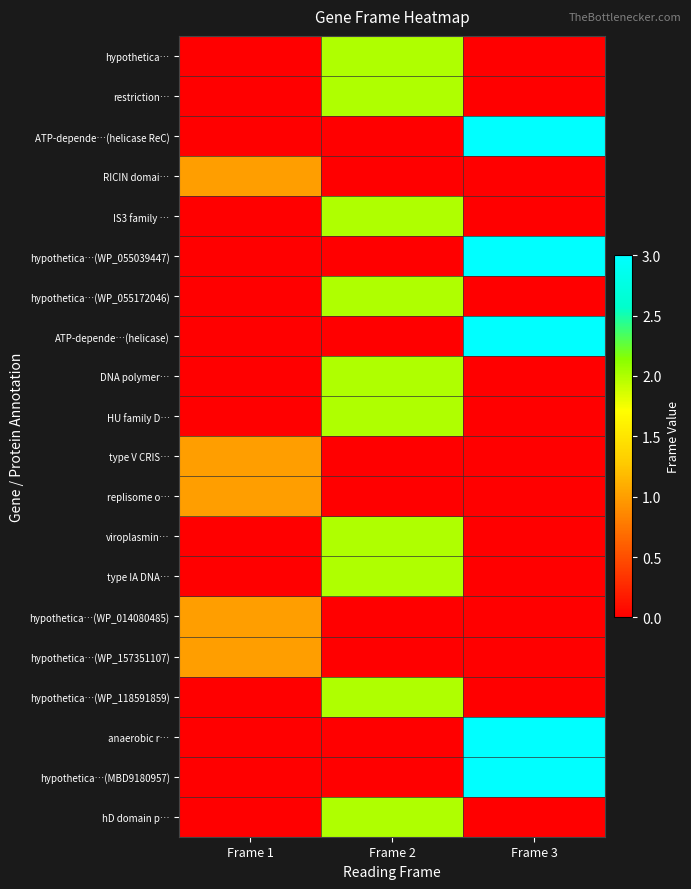

What is the total value across all series at Frame 2?

20